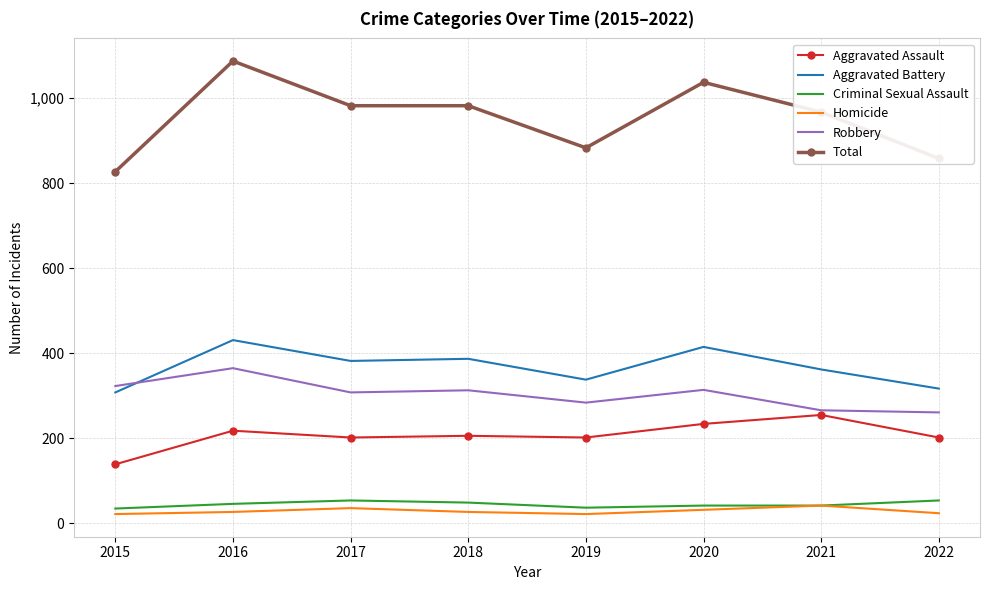

True or false: Aggravated Battery and Homicide cross at least once.

False